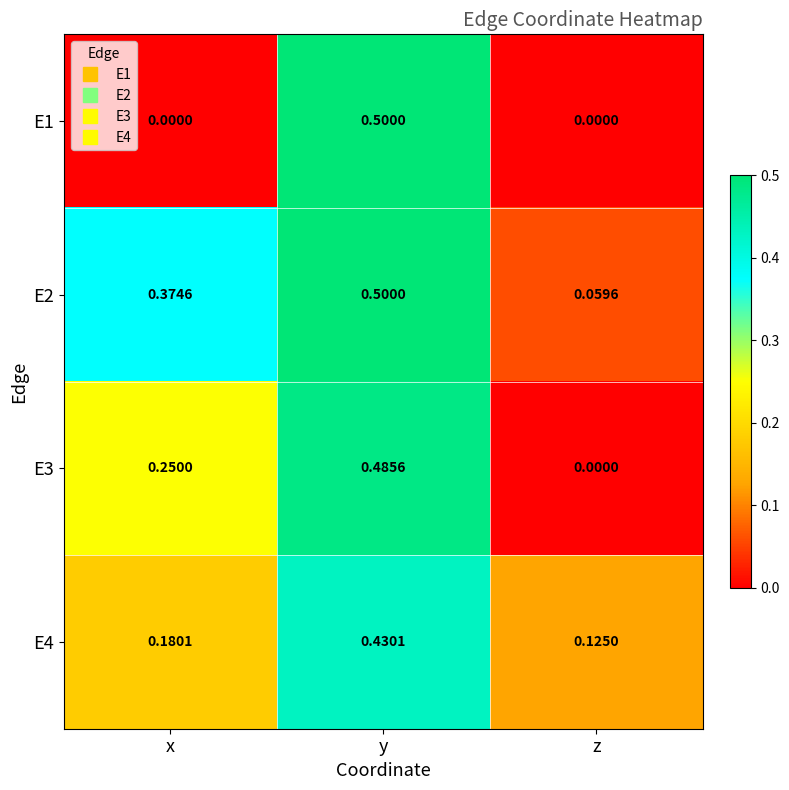

Is the value of E2 at z greater than the value of E1 at y?

No